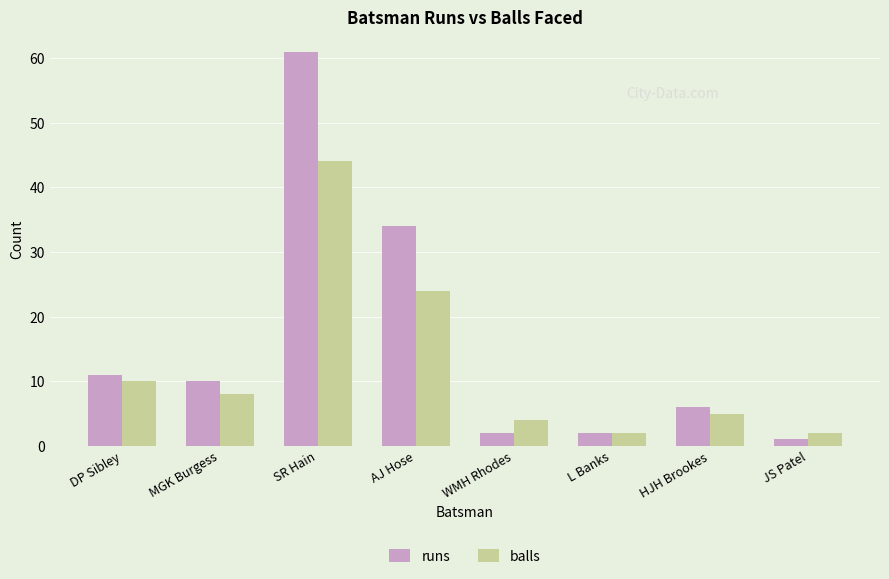

Between WMH Rhodes and HJH Brookes, which series saw the biggest shift?

runs